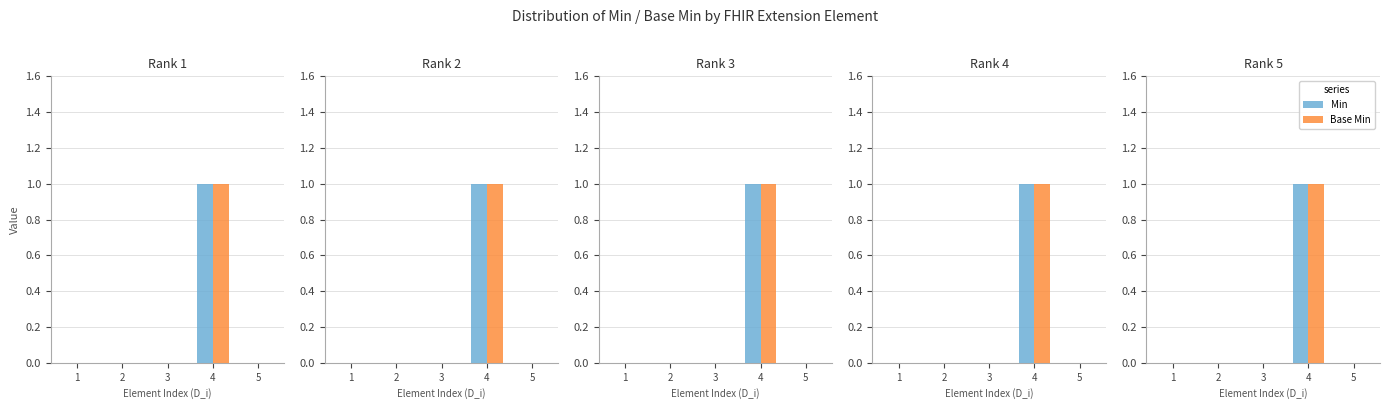

Is it true that Min equals 2 at 4?

False